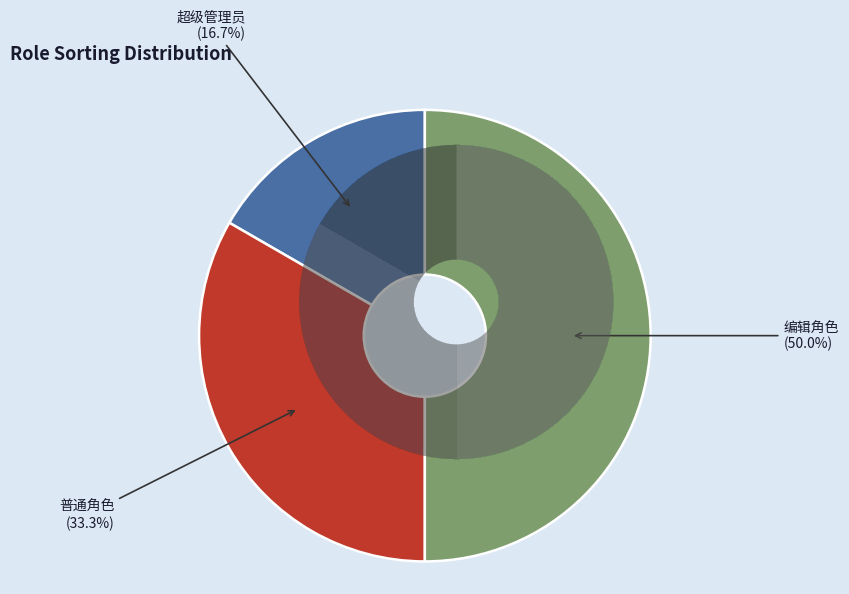

To the nearest percent, what is the average slice percentage?

33%